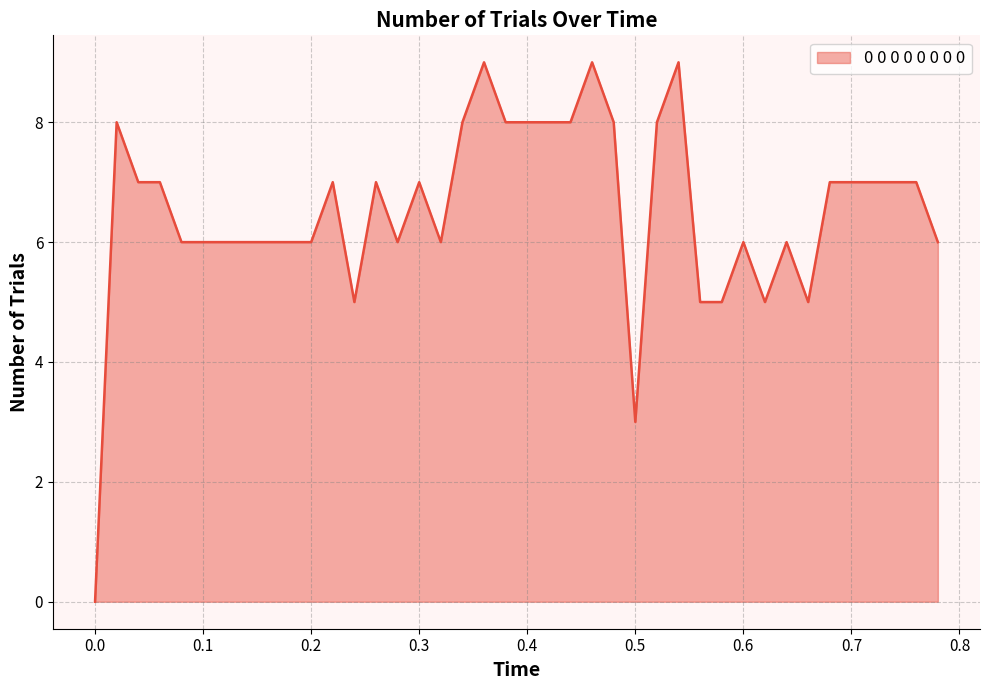

What is the difference between the maximum and minimum values?

9